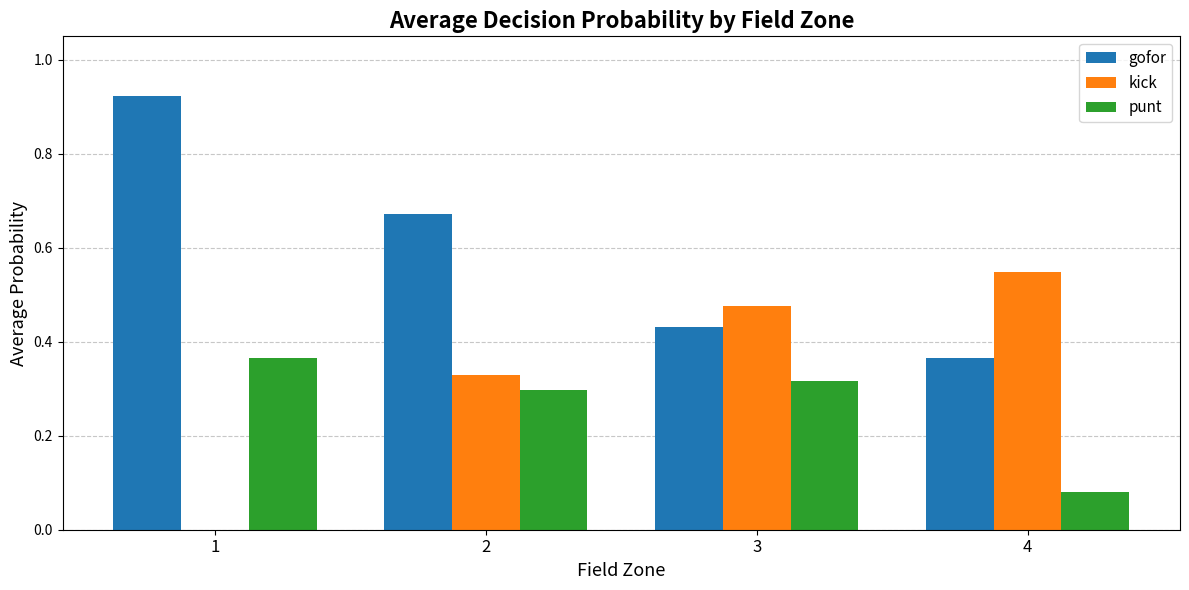

Which category has the highest value in the kick series?

4